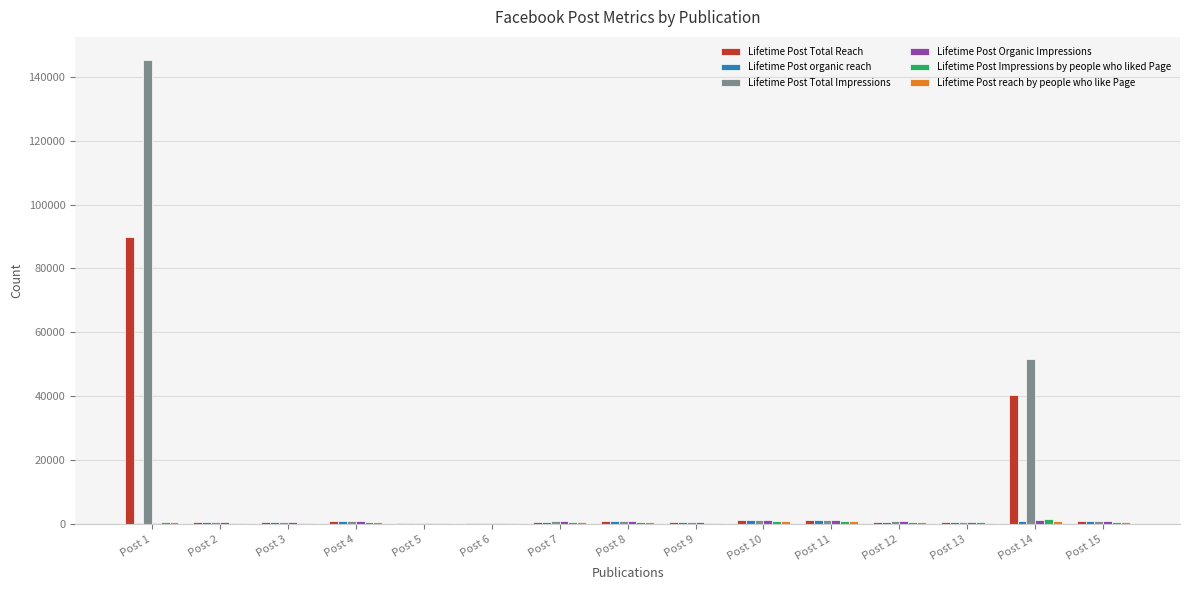

At which category is the sum across all series the highest?

Post 1